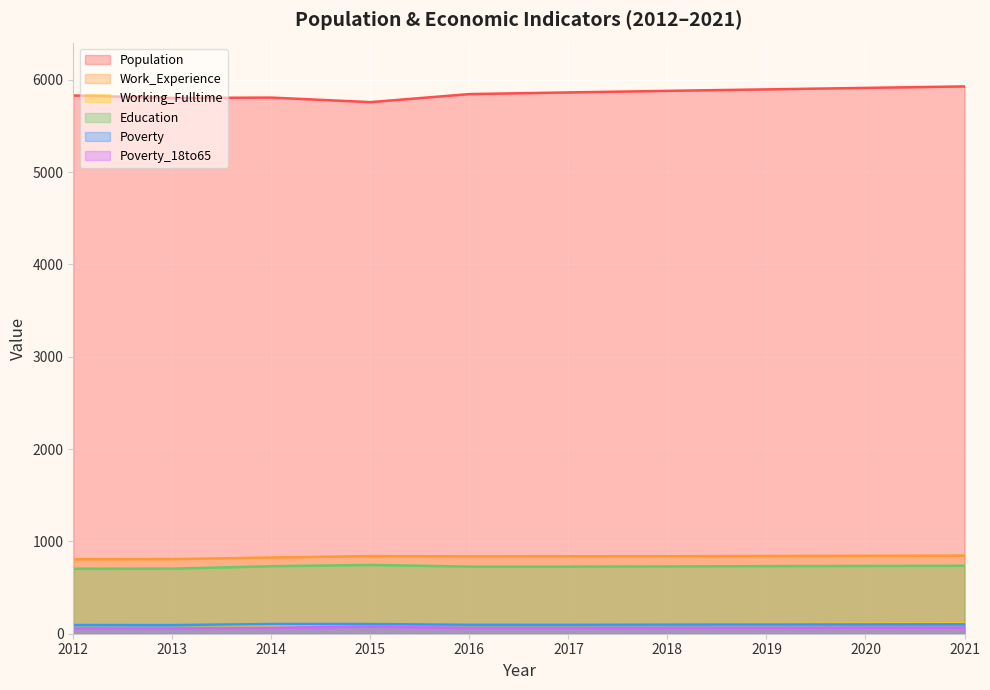

What is the maximum value shown in the chart?

5927